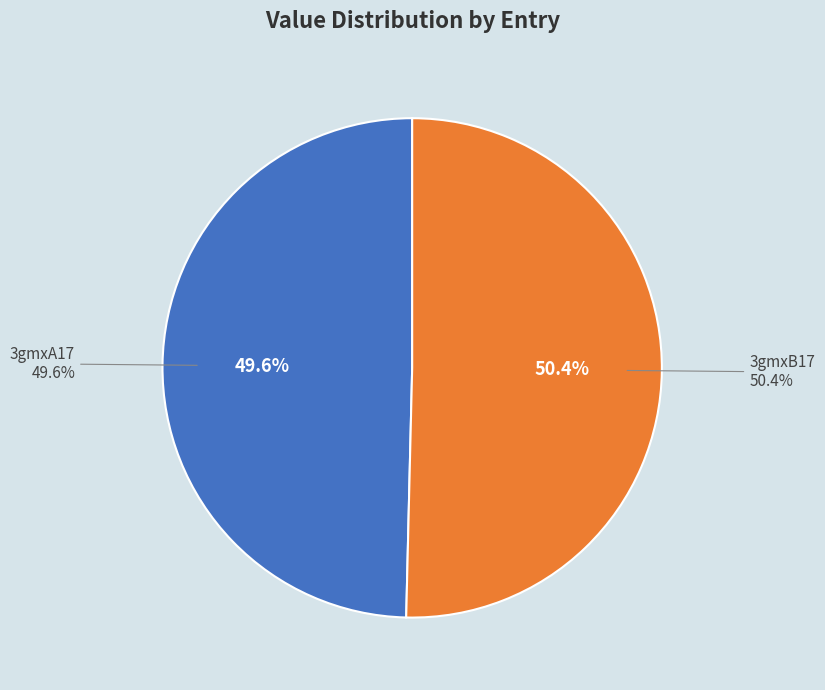

Which slice represents more than half of the pie?

3gmxB17